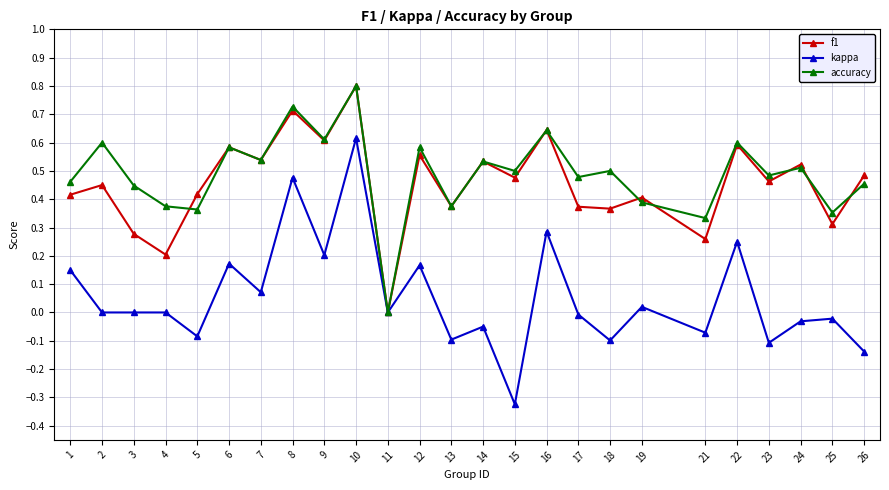

Count the accuracy values in the range 0 to 1.

25